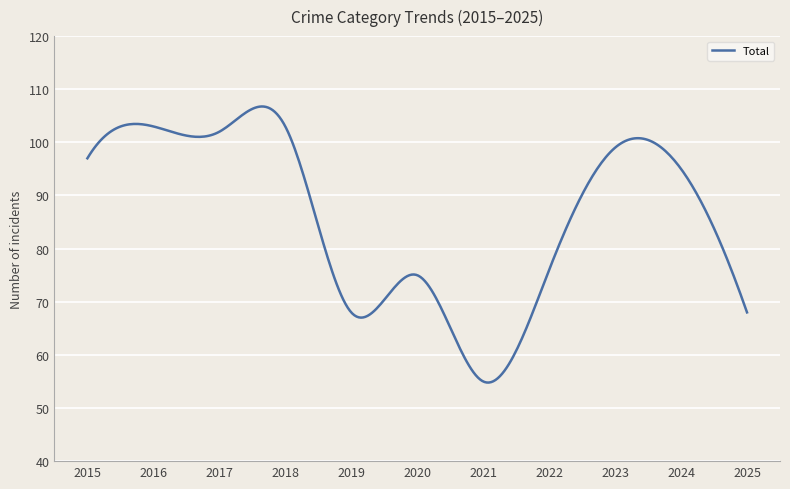

What is the smallest value displayed?

54.8